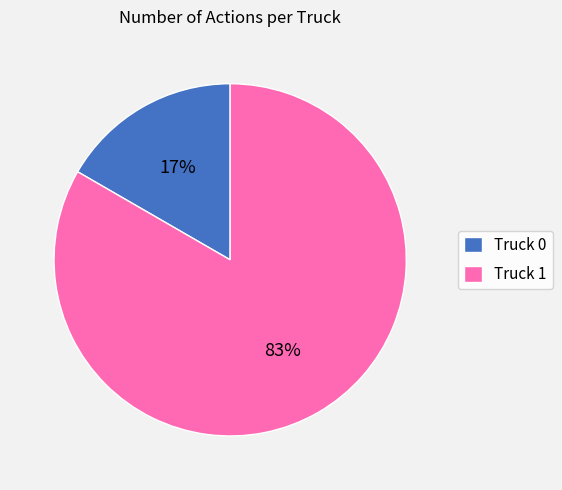

To the nearest percent, what portion does Truck 0 represent?

17%